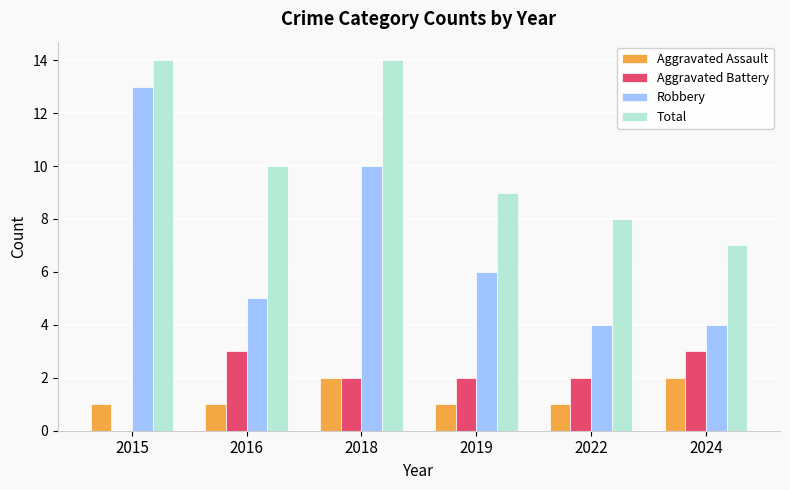

Which series has the largest range (max minus min)?

Robbery